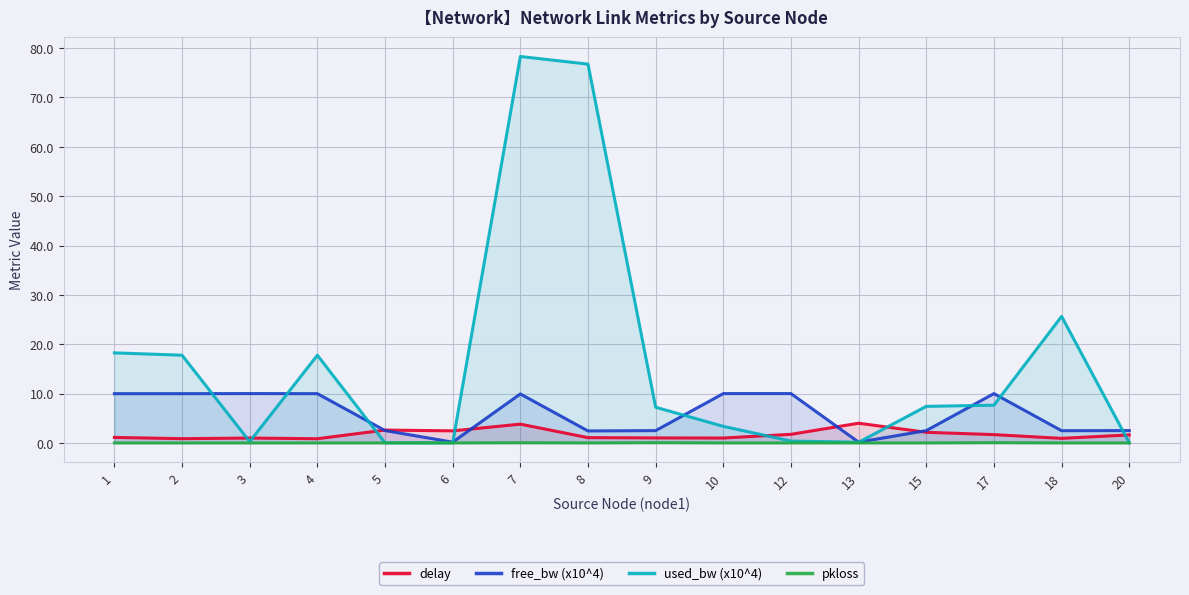

What is the sum of all used_bw (x10^4) values?

261.0